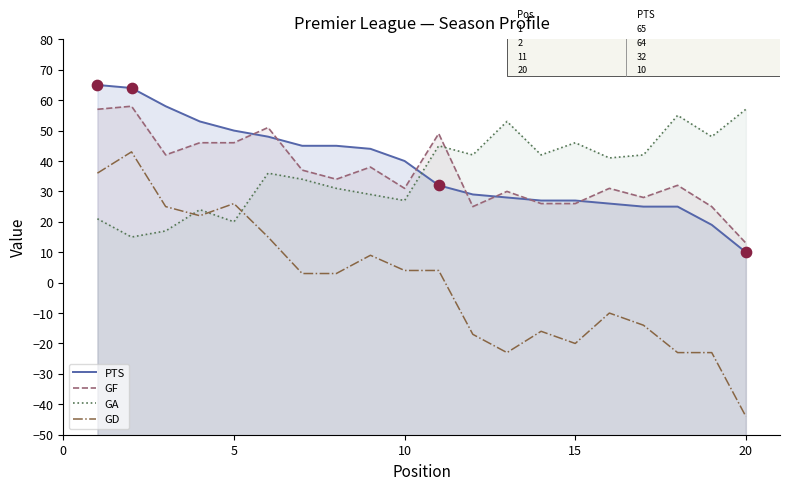

Which series has the largest Y range (max minus min)?

GD